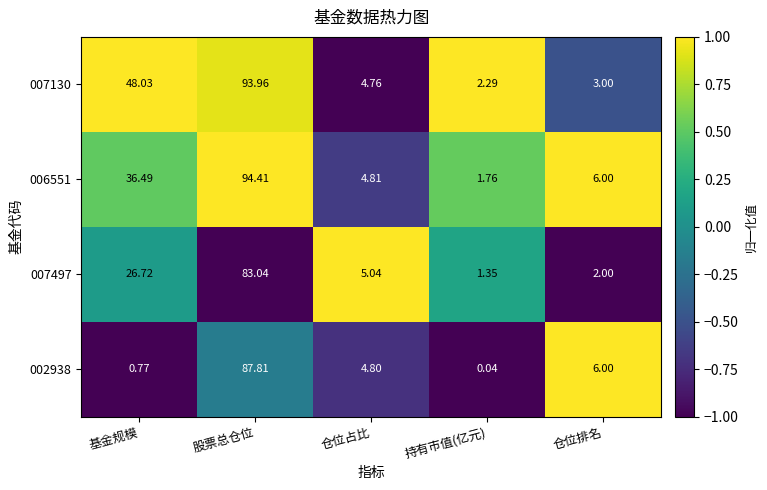

Rank the categories by 006551 value from lowest to highest.

持有市值(亿元), 仓位占比, 仓位排名, 基金规模, 股票总仓位